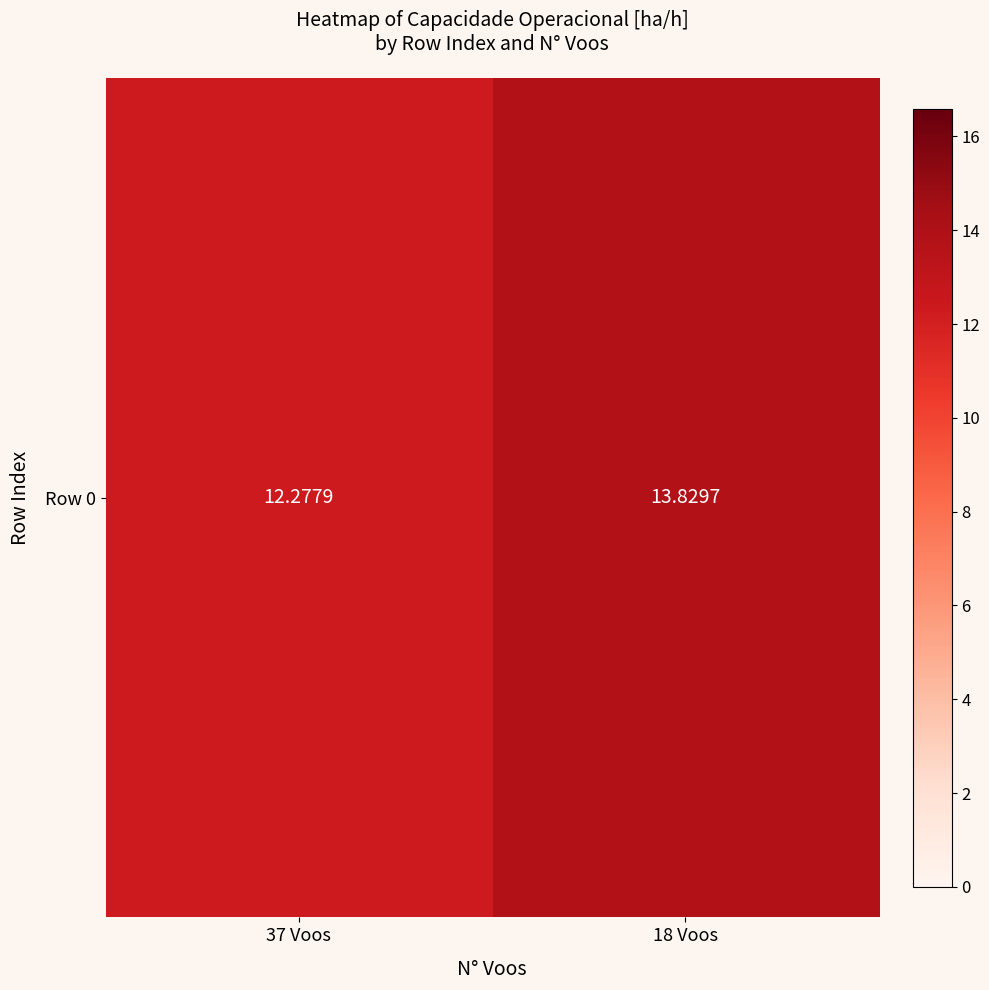

What is the maximum value shown in the chart?

13.8